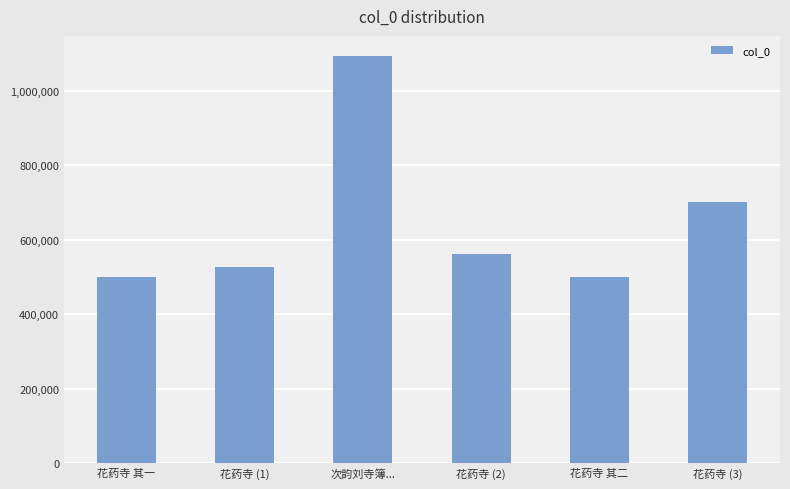

What is the change in value from 花药寺 (1) to 次韵刘寺簿...?

+566688